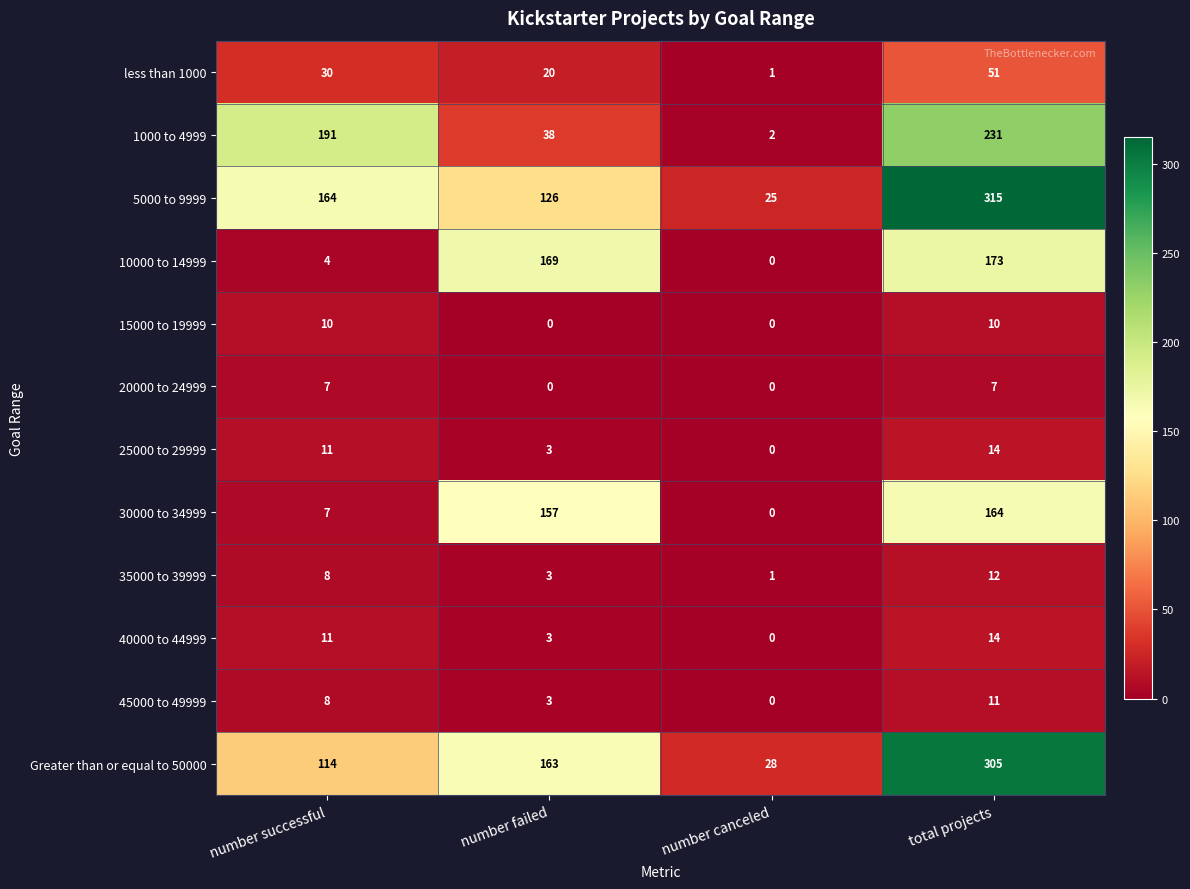

Which series has the largest total across all categories?

5000 to 9999